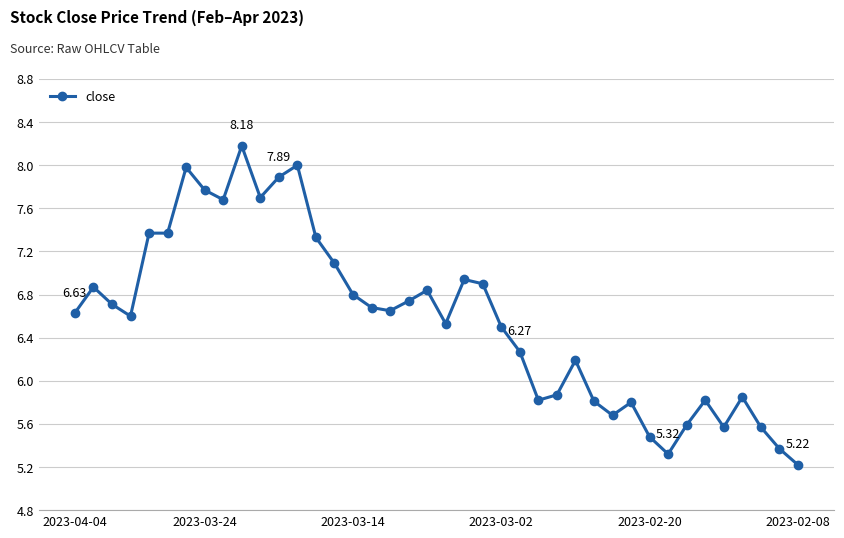

How many categories are shown in the chart?

40